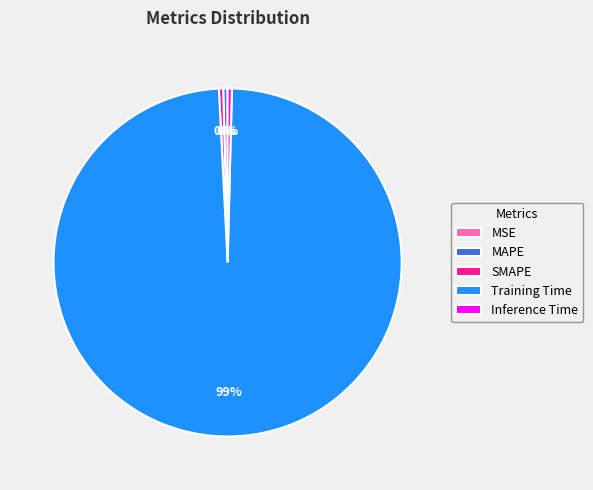

Which slice represents more than half of the pie?

Training Time